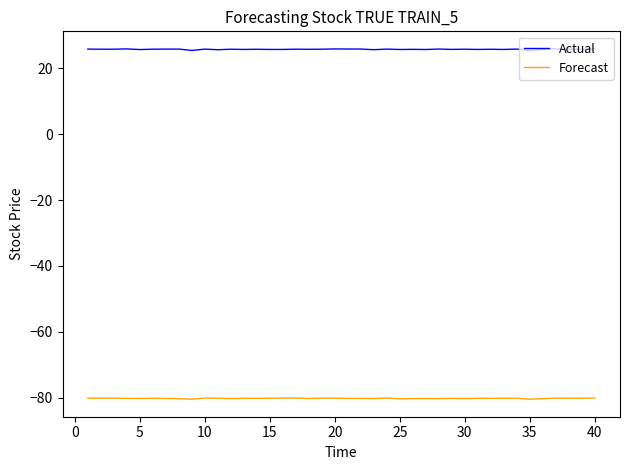

In Actual, how many points are higher than both neighbors (excluding endpoints)?

14